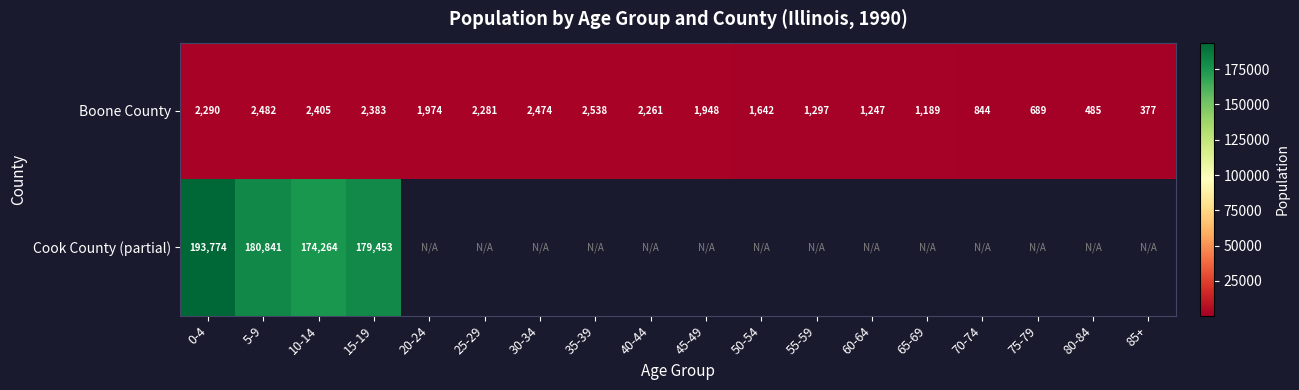

At which category does the chart reach its peak across all series?

0-4